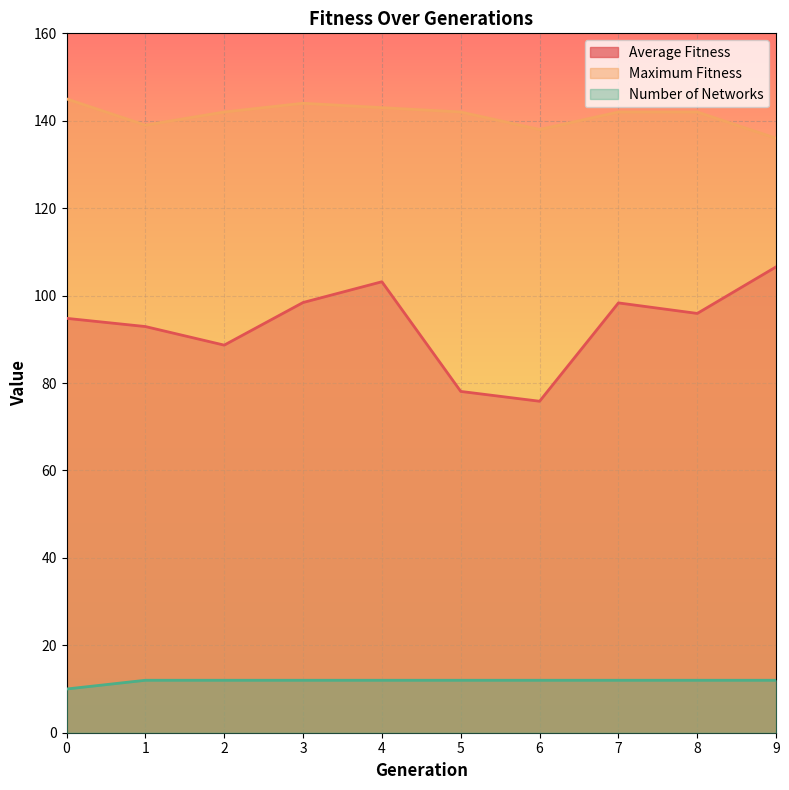

The value of maximum_fitness at 1 is 48.6. True or false?

False